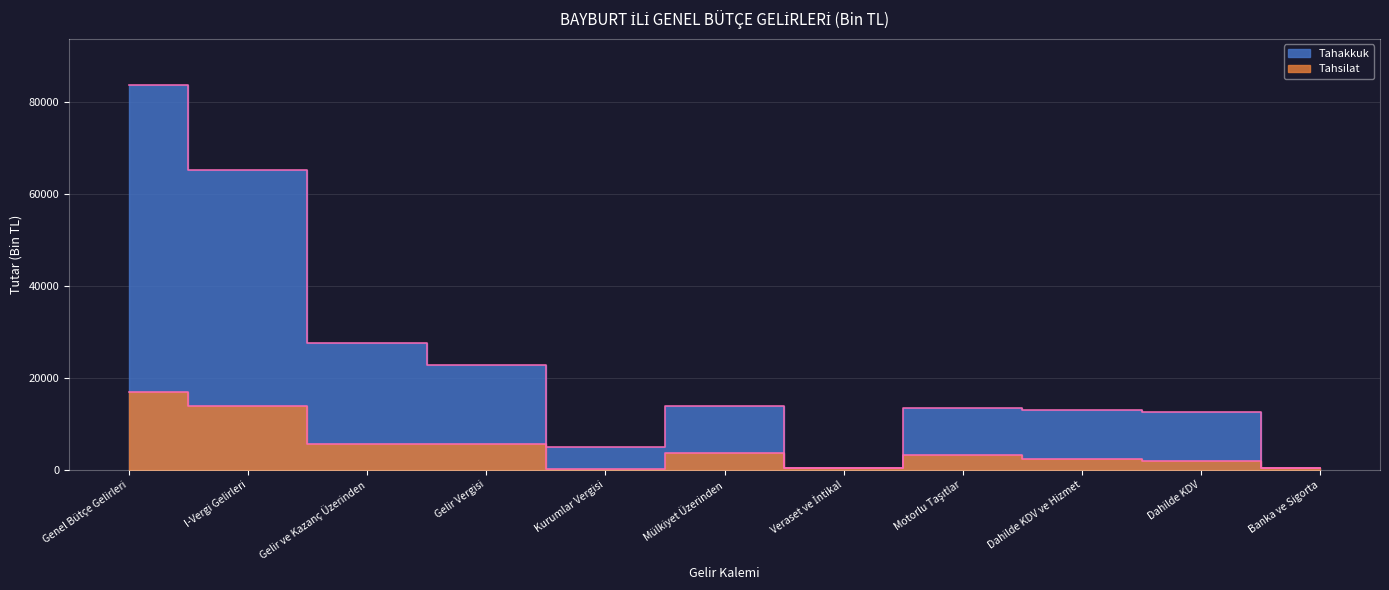

At how many categories does at least one series exceed 7641?

8